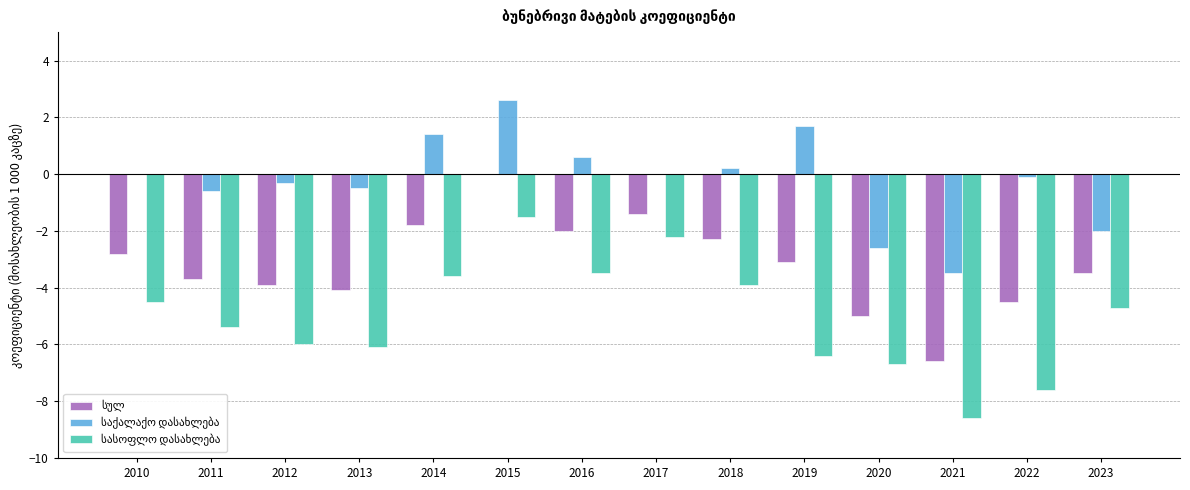

At which category is the sum across all series the highest?

2015